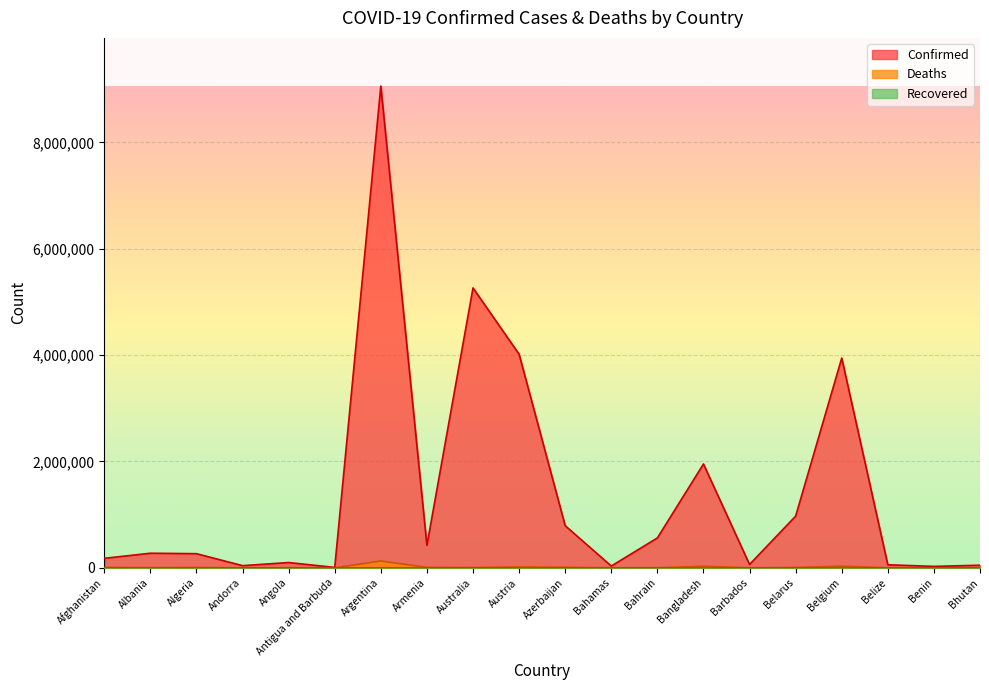

Reading left to right, extract all data points from this chart.

Confirmed: Afghanistan=178352	Albania=274320	Algeria=265731	Andorra=40709	Angola=99194	Antigua and Barbuda=7523	Argentina=9057923	Armenia=422721	Australia=5262359	Austria=4016540	Azerbaijan=792305	Bahamas=33368	Bahrain=561525	Bangladesh=1952162	Barbados=62968	Belarus=971649	Belgium=3943831	Belize=57331	Benin=26952	Bhutan=49066
Deaths: Afghanistan=7676	Albania=3494	Algeria=6874	Andorra=153	Angola=1900	Antigua and Barbuda=135	Argentina=128285	Armenia=8621	Australia=6693	Austria=16324	Azerbaijan=9704	Bahamas=789	Bahrain=1473	Bangladesh=29124	Barbados=379	Belarus=6885	Belgium=31079	Belize=672	Benin=163	Bhutan=15